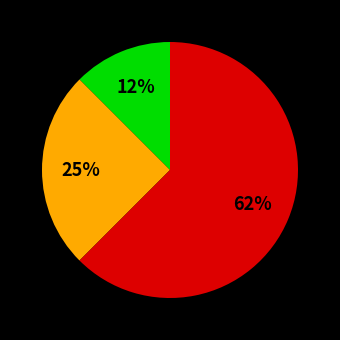

Is there any slice that represents more than half of the pie?

Yes